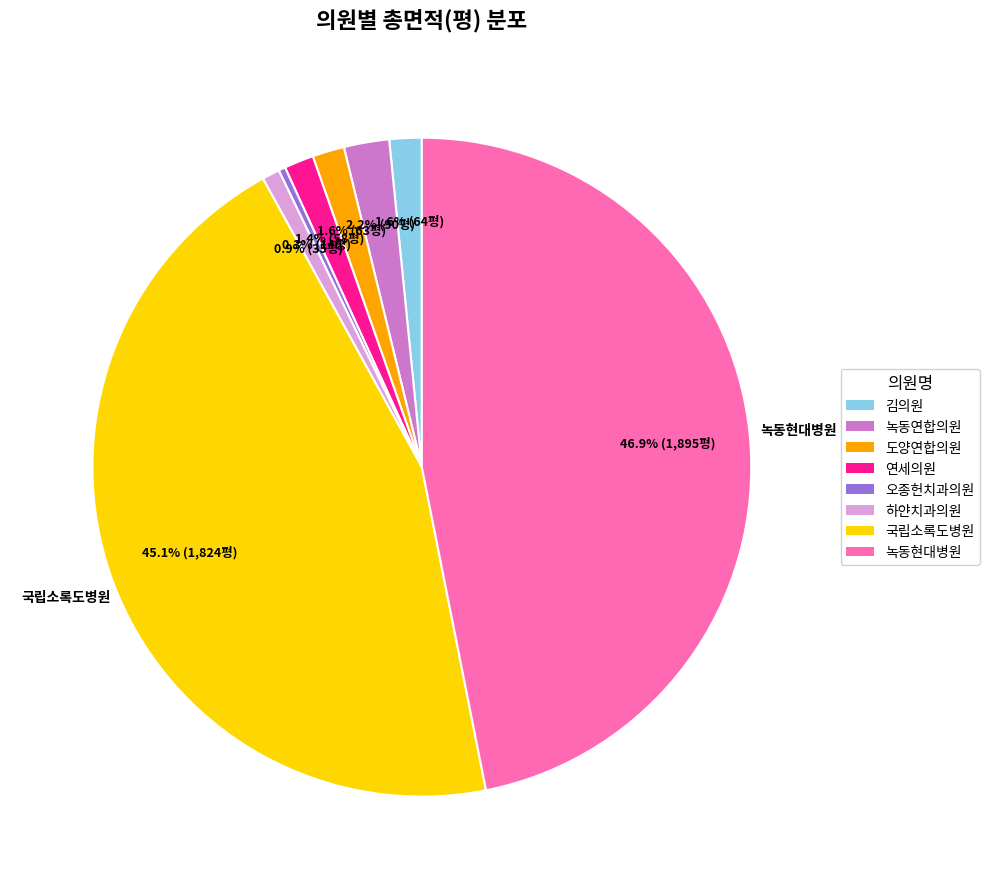

Count the number of slices in the pie.

8